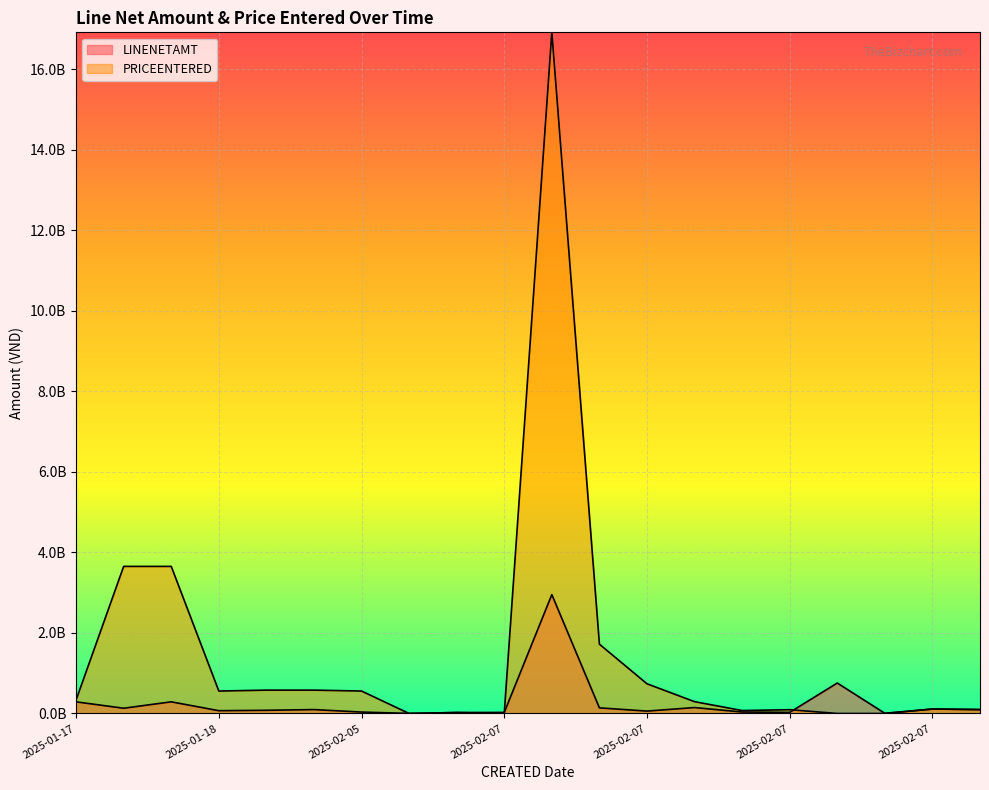

Which has a higher value, 2025-01-18 or 2025-01-18?

2025-01-18